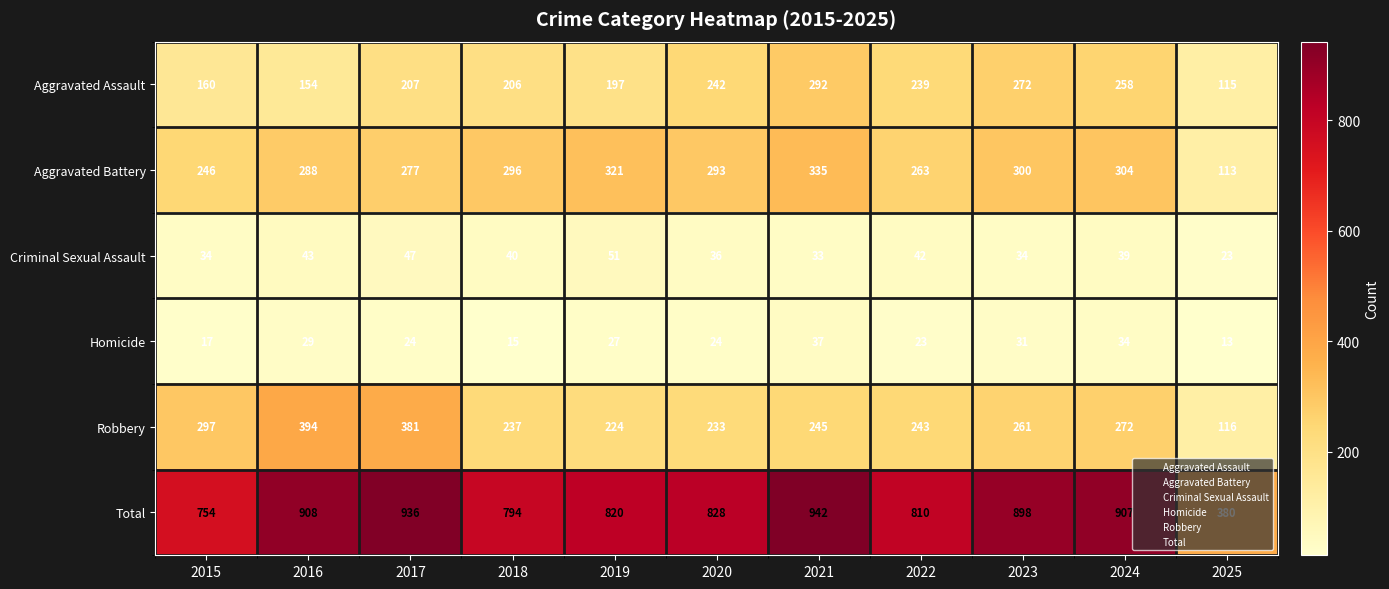

At 2023, list the series in order from largest to smallest.

Total, Aggravated Battery, Aggravated Assault, Robbery, Criminal Sexual Assault, Homicide